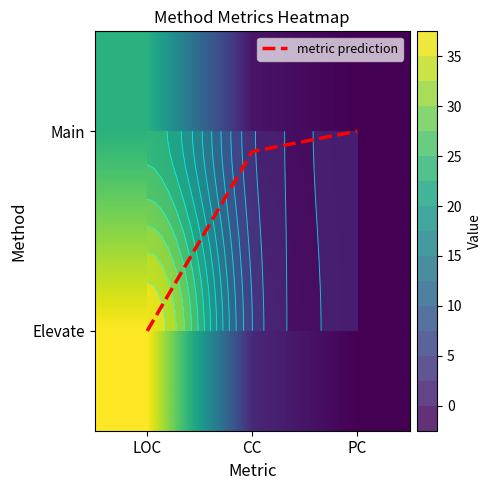

Count the number of categories in the chart.

3